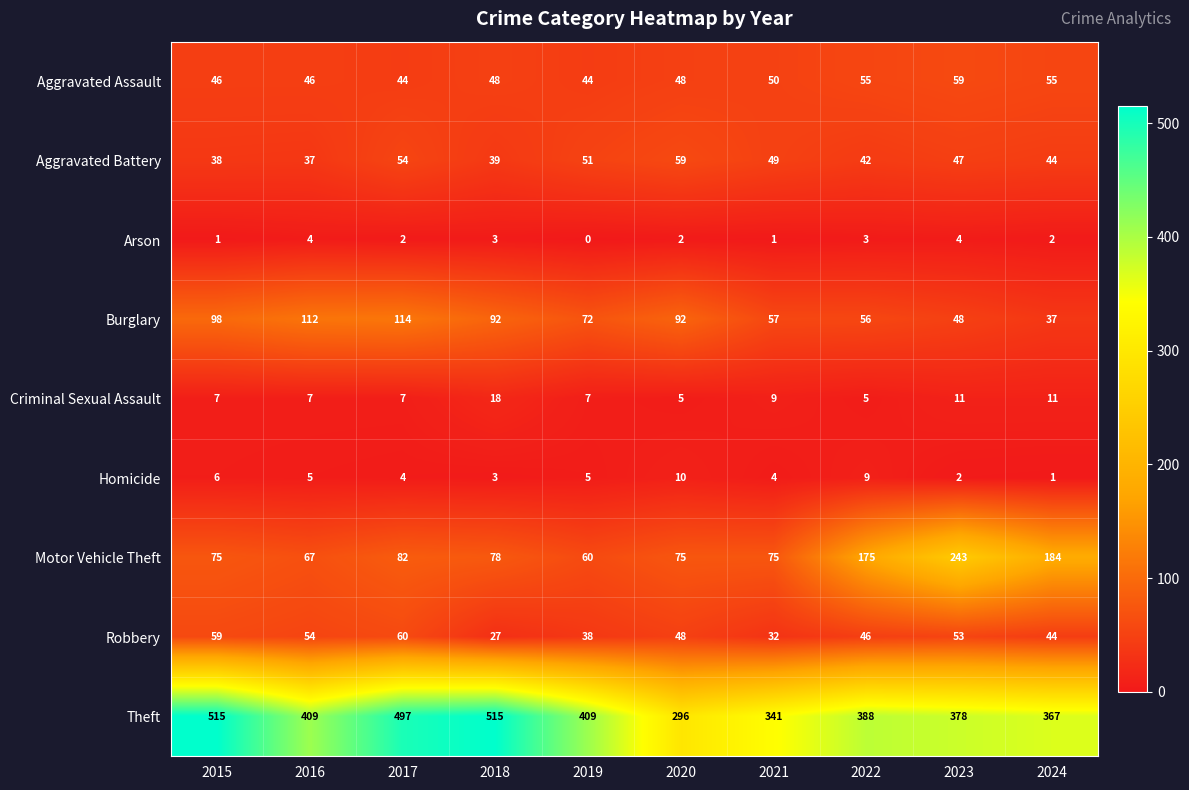

What is the spread (max minus min) of values at 2017?

495